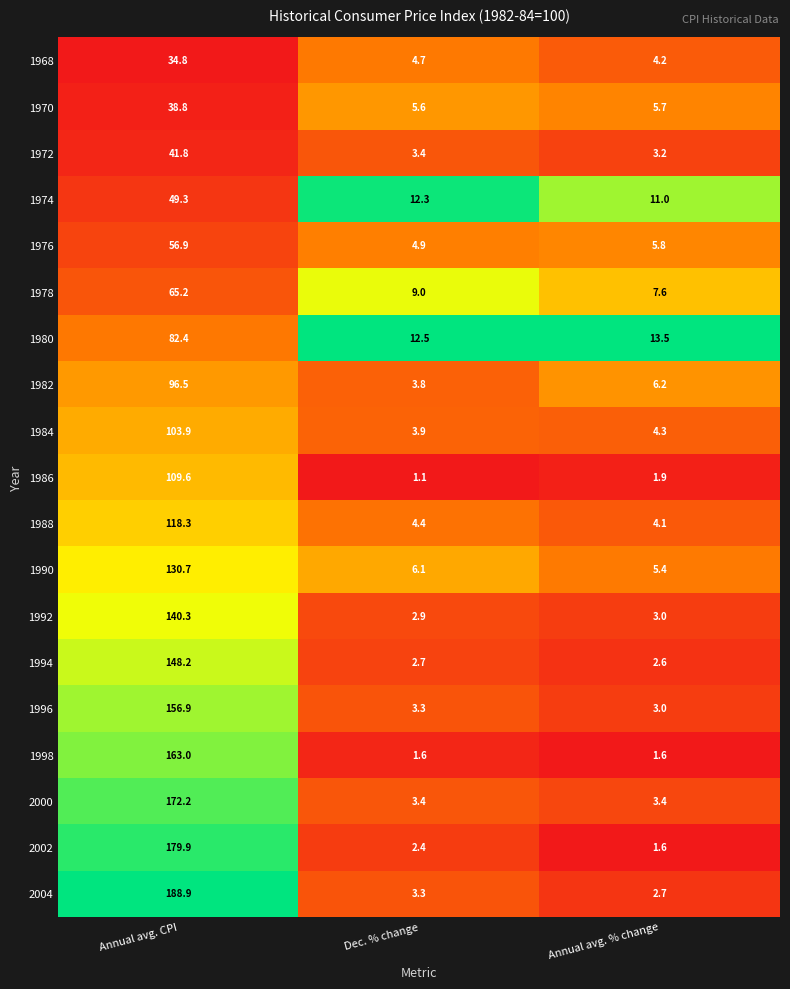

What is the difference between the 1978 values at Annual avg. % change and Dec. % change?

1.4